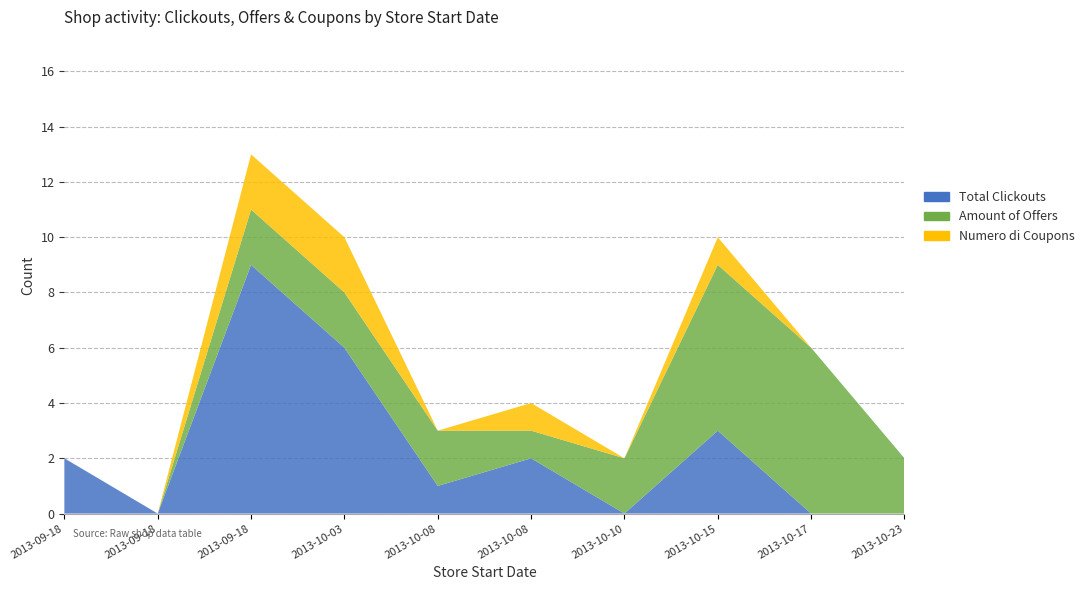

Reading right to left, list all the values displayed in this chart.

Total Clickouts: Yoox=2	Zoeva=0	Zooplus=9	Clickandeal.it=6	Budget=1	Abbyy=2	1&1 Internet=0	Beibito=3	Hudson Reed=0	Philips=0
Amount of Offers: Yoox=0	Zoeva=0	Zooplus=2	Clickandeal.it=2	Budget=2	Abbyy=1	1&1 Internet=2	Beibito=6	Hudson Reed=6	Philips=2
Numero di Coupons: Yoox=0	Zoeva=0	Zooplus=2	Clickandeal.it=2	Budget=0	Abbyy=1	1&1 Internet=0	Beibito=1	Hudson Reed=0	Philips=0